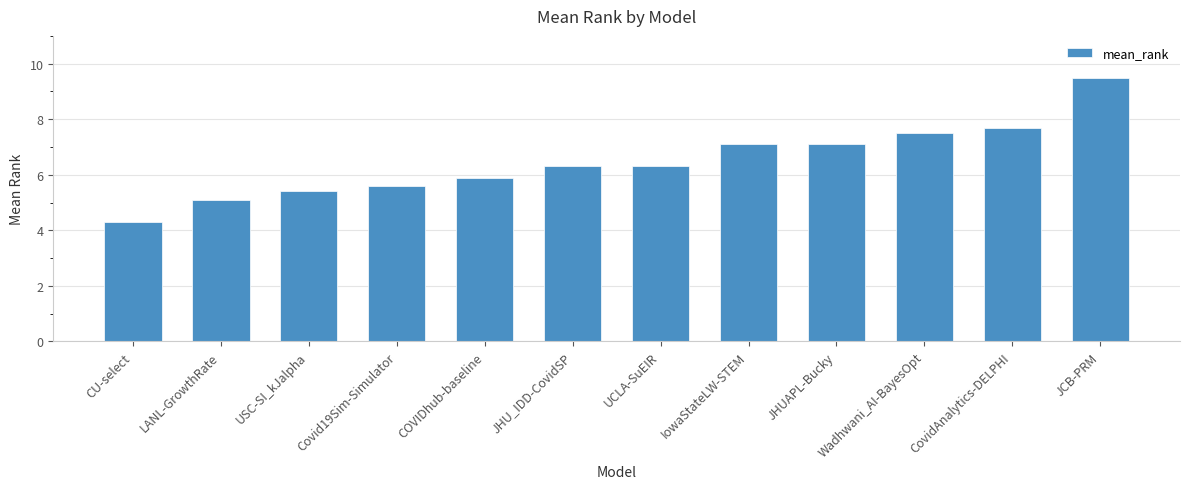

What is the approximate value at USC-SI_kJalpha?

5.4